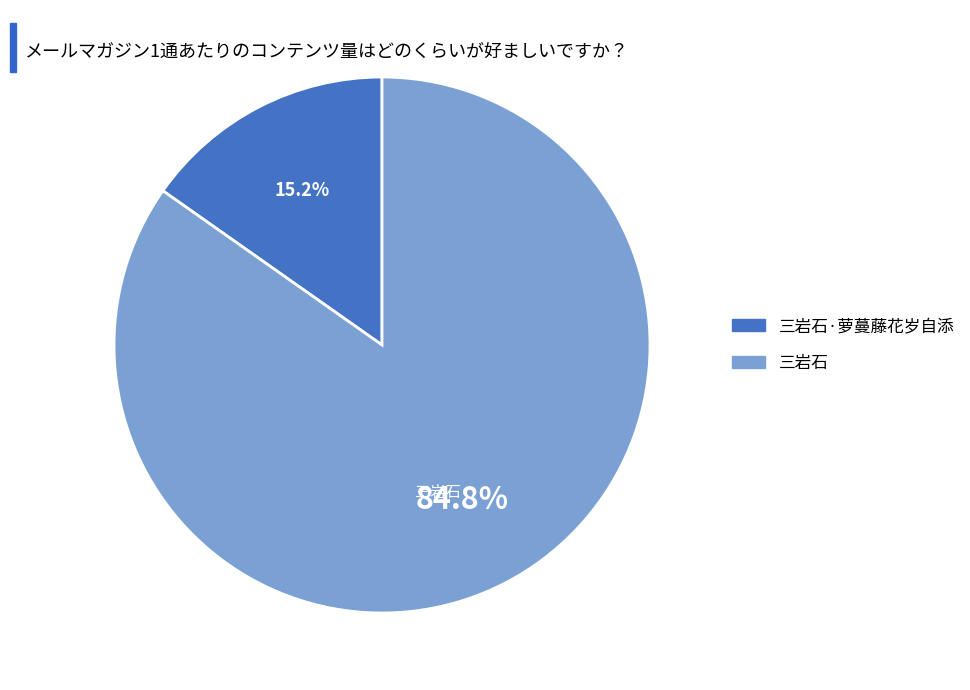

How many segments does this pie chart have?

2